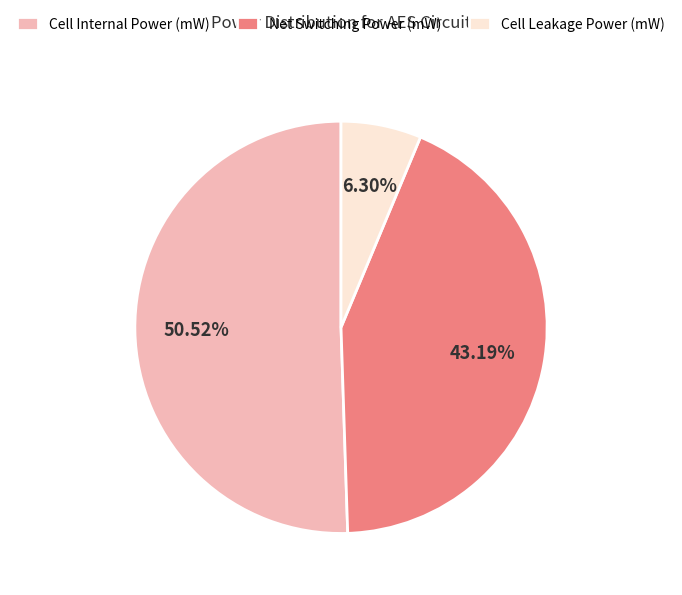

Which has a higher value, Net Switching Power (mW) or Cell Leakage Power (mW)?

Net Switching Power (mW)